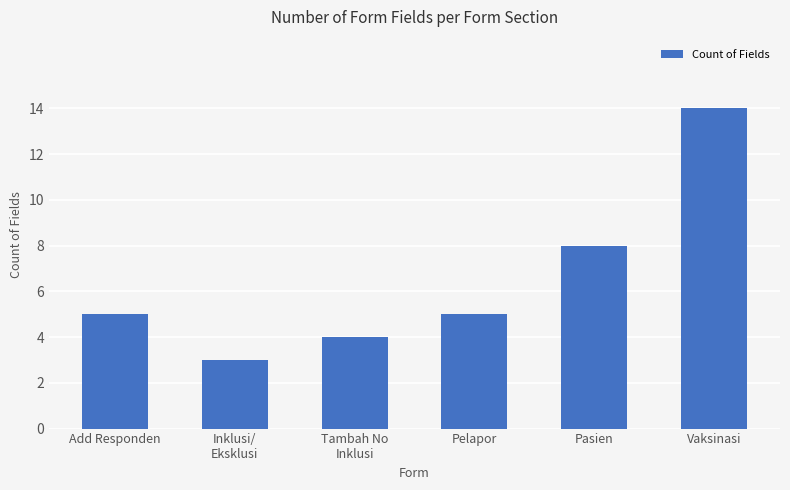

At which category does the chart reach its minimum across all series?

Inklusi/
Eksklusi